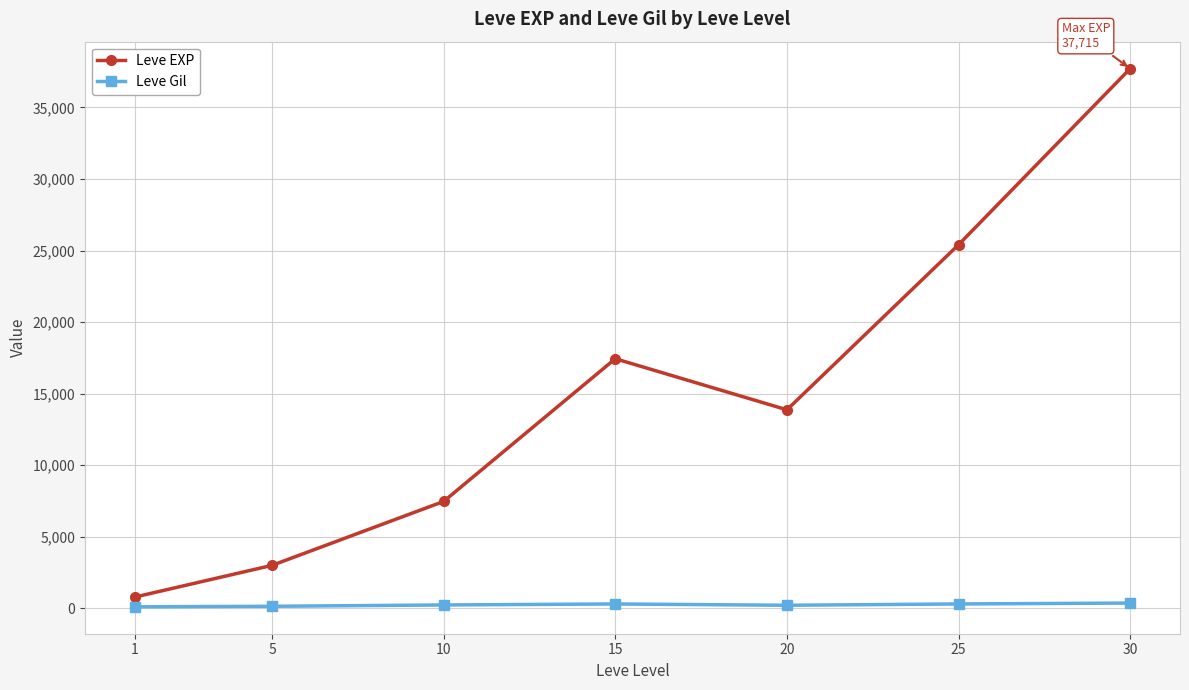

Where does the Leve Gil series first go above 242?

10